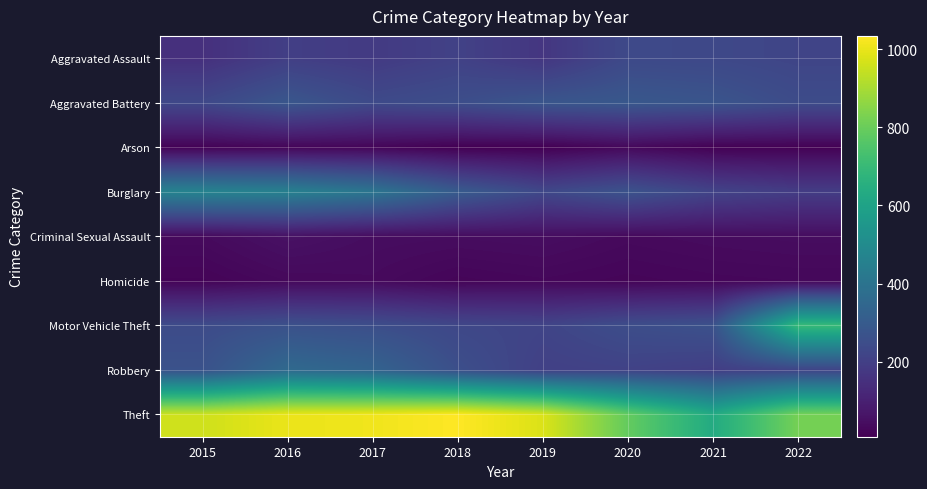

Reading left to right, what are all the values shown in this chart?

Aggravated Assault: 2015=150	2016=199	2017=184	2018=208	2019=170	2020=234	2021=231	2022=220
Aggravated Battery: 2015=230	2016=282	2017=237	2018=251	2019=279	2020=287	2021=275	2022=244
Arson: 2015=15	2016=23	2017=22	2018=8	2019=8	2020=30	2021=11	2022=11
Burglary: 2015=467	2016=455	2017=406	2018=301	2019=230	2020=269	2021=215	2022=191
Criminal Sexual Assault: 2015=35	2016=55	2017=43	2018=41	2019=44	2020=34	2021=39	2022=42
Homicide: 2015=19	2016=32	2017=35	2018=22	2019=27	2020=22	2021=26	2022=28
Motor Vehicle Theft: 2015=243	2016=263	2017=252	2018=228	2019=218	2020=250	2021=264	2022=700
Robbery: 2015=266	2016=359	2017=334	2018=256	2019=204	2020=210	2021=196	2022=216
Theft: 2015=958	2016=1002	2017=1011	2018=1034	2019=978	2020=790	2021=635	2022=820